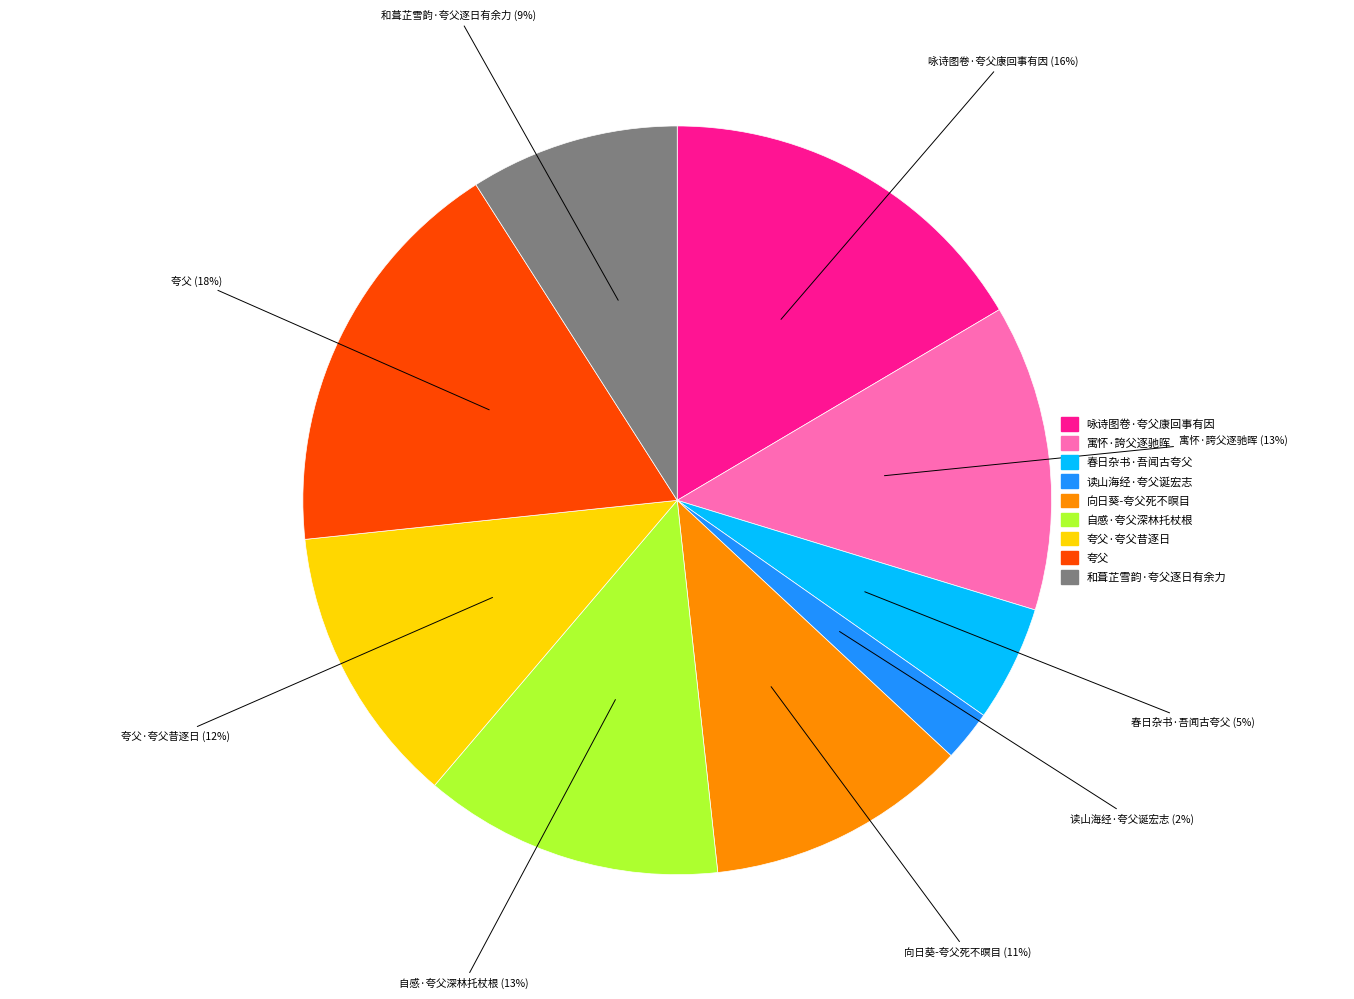

Which has a higher value, 咏诗图卷·夸父康回事有因 or 夸父?

夸父